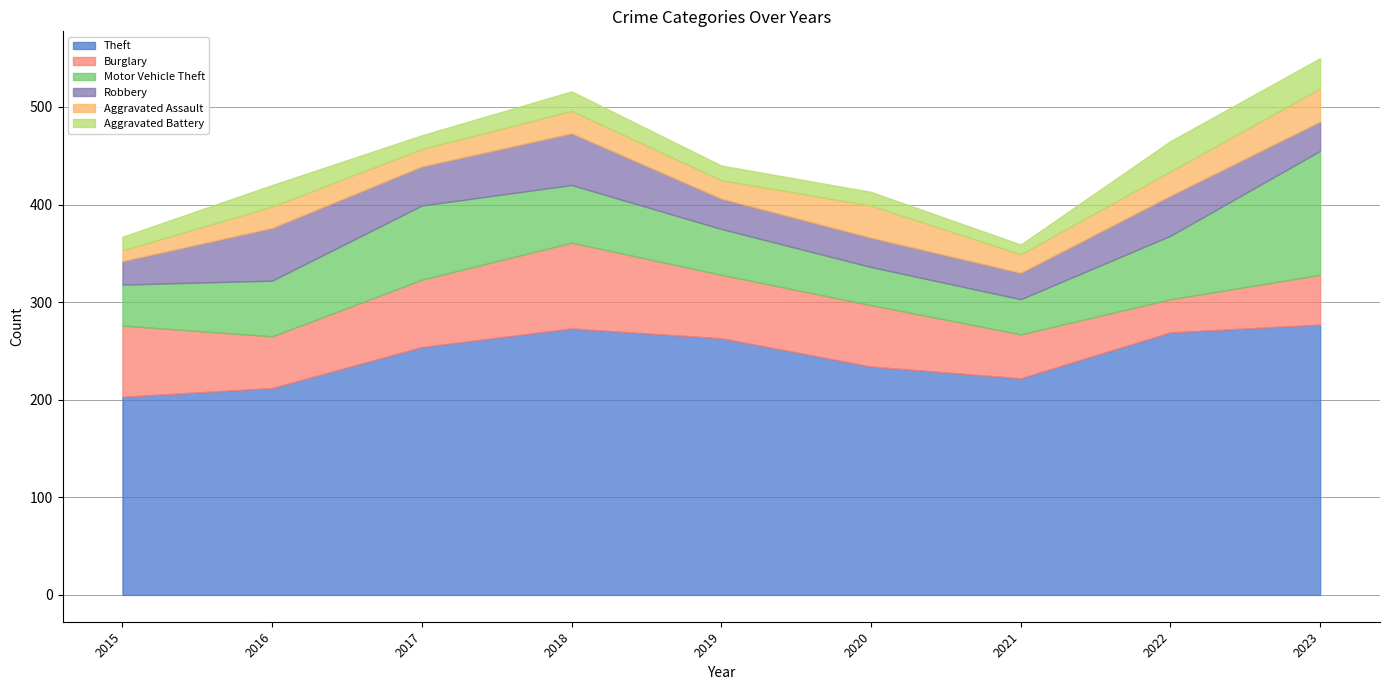

Read the Motor Vehicle Theft value at 2018, to the nearest 10.

60